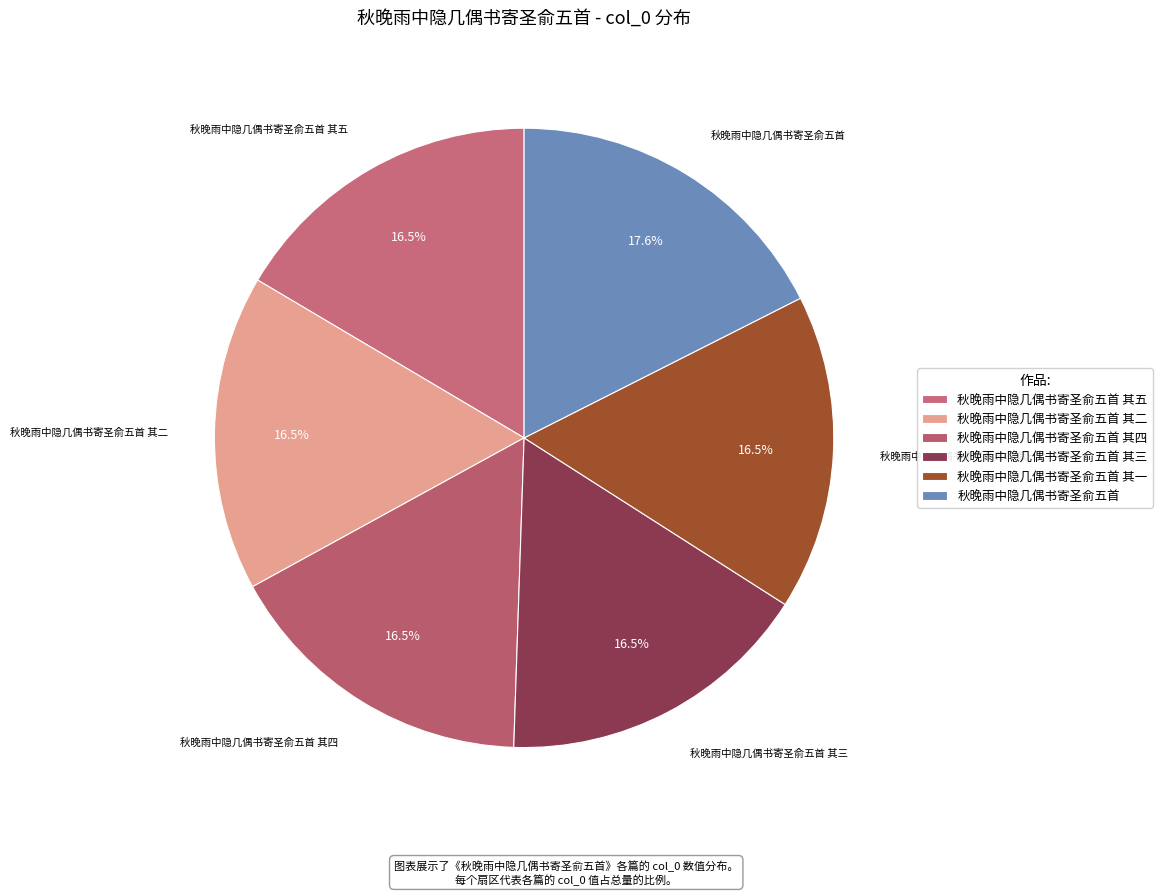

How many slices are in this pie chart?

6